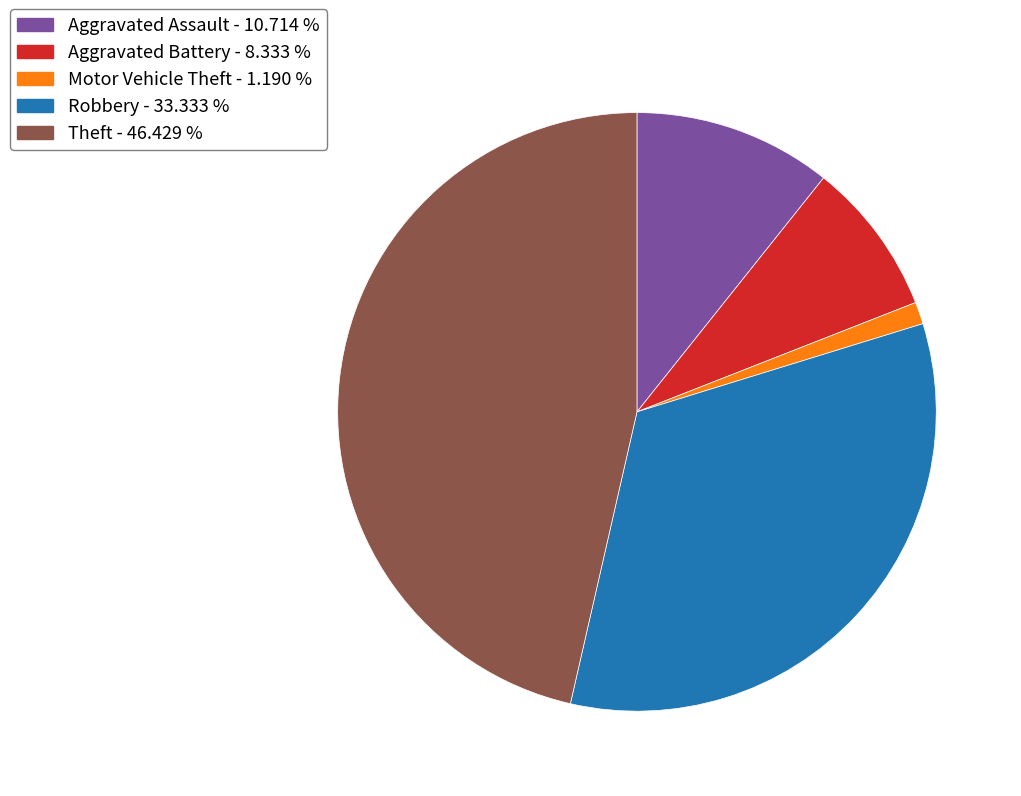

Is Aggravated Assault the majority of the pie?

No